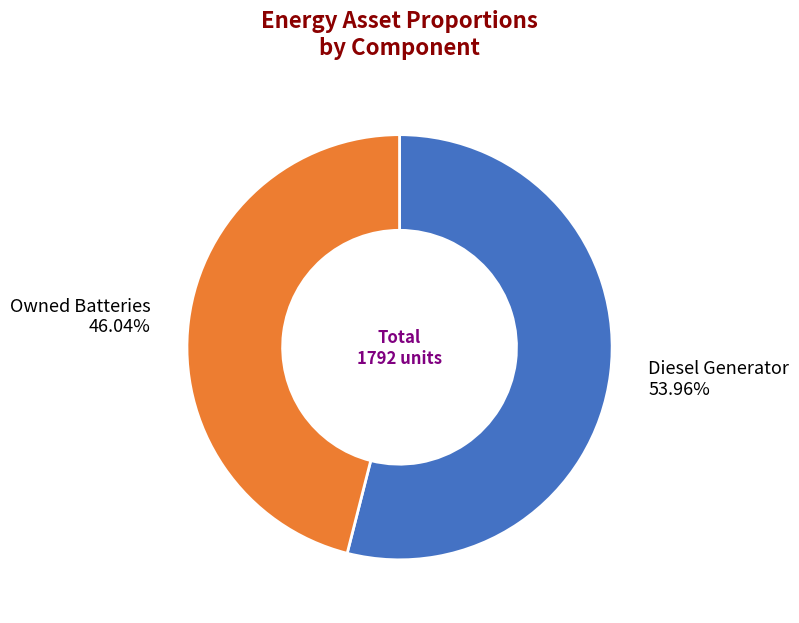

Which category has the biggest portion of the pie?

Diesel Generator